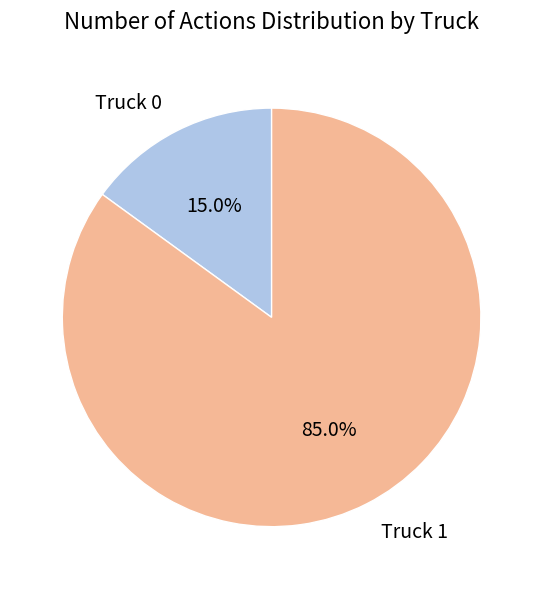

To the nearest percent, what portion does Truck 1 represent?

85%